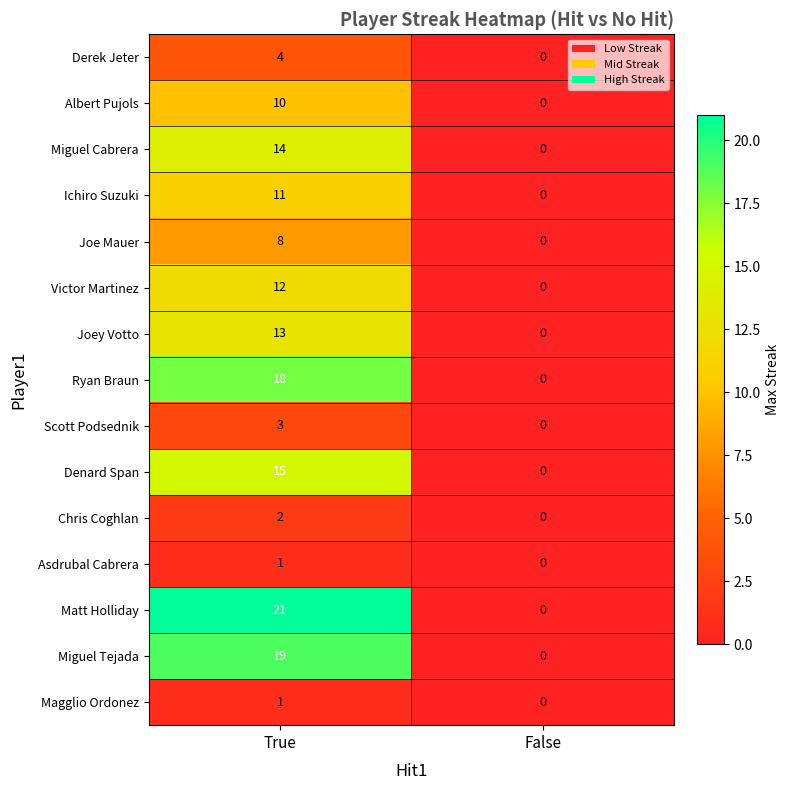

The Matt Holliday series shows 21 at True. True or false?

True